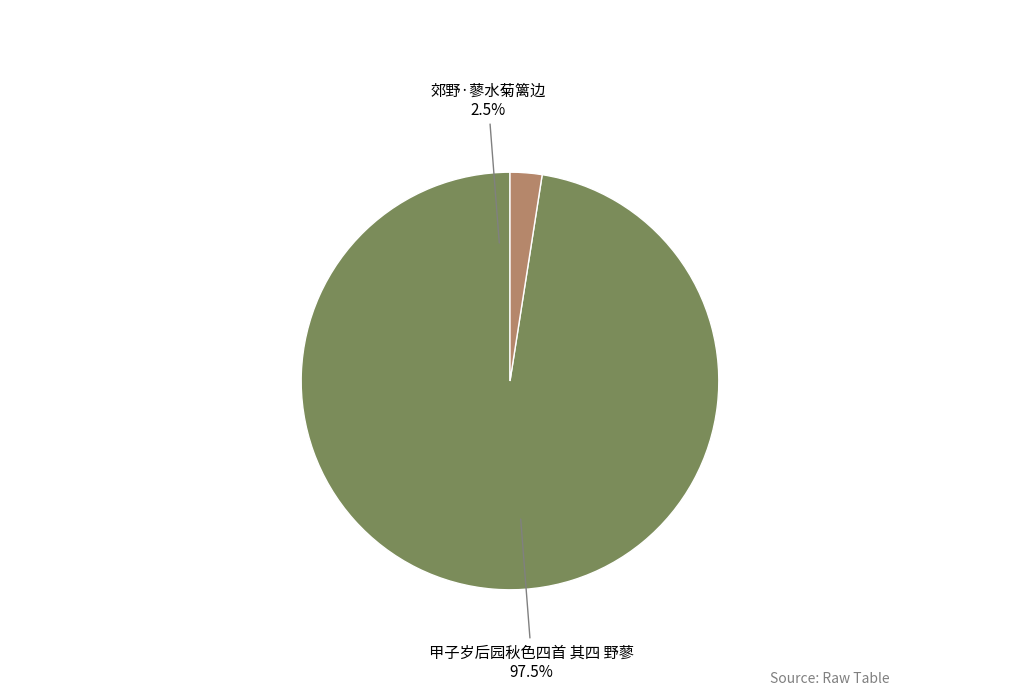

Is there any slice that represents more than half of the pie?

Yes